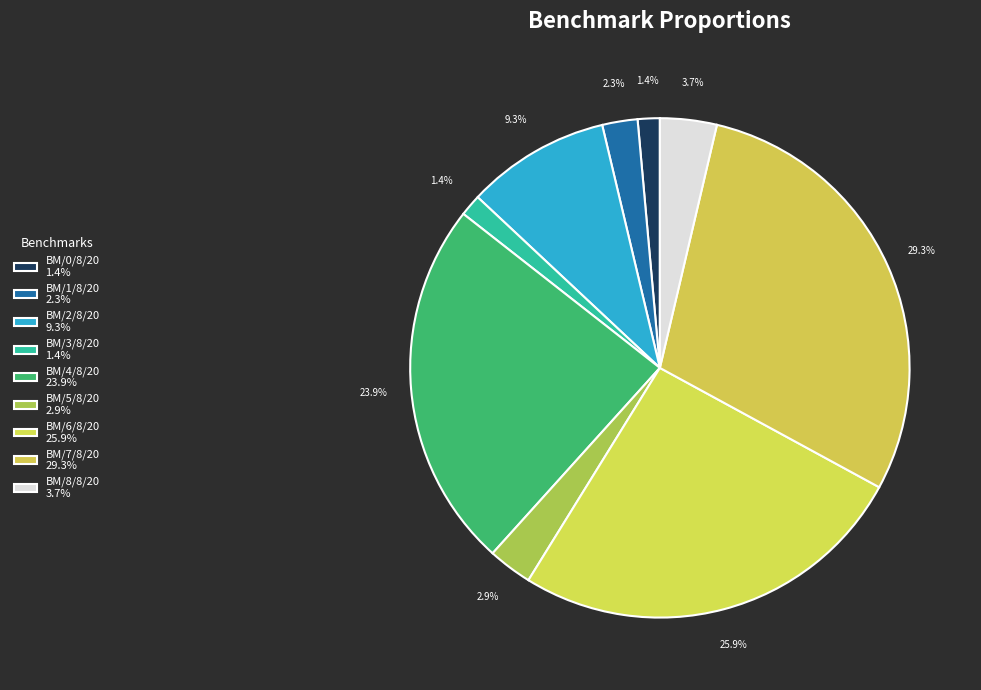

To the nearest percent, what is the average slice percentage?

11%